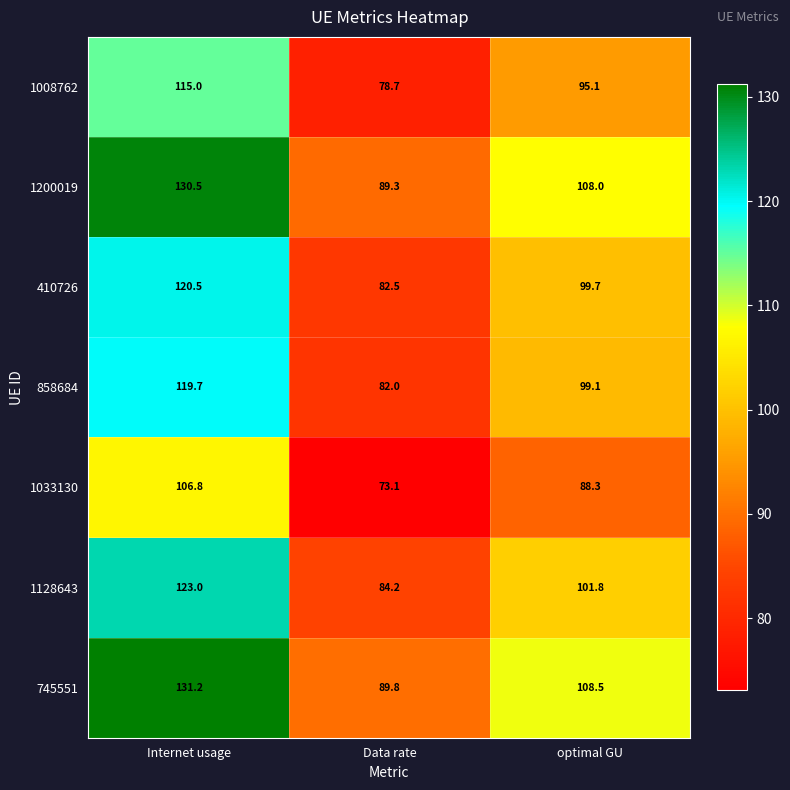

What is the total value across all series at optimal GU?

700.5